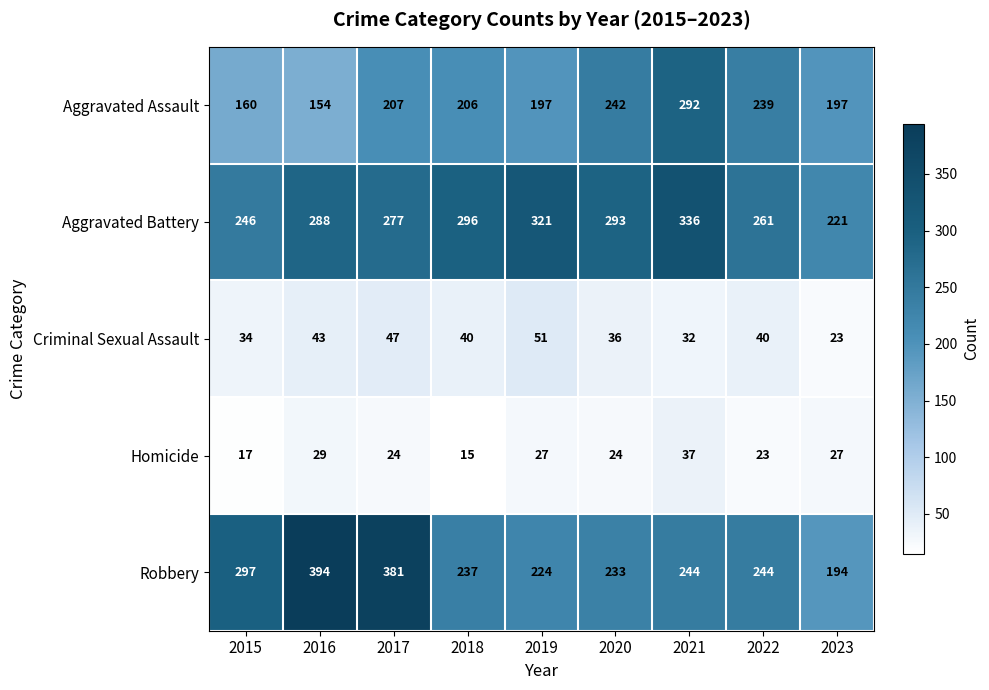

Is it true that Criminal Sexual Assault equals 40 at 2018?

True